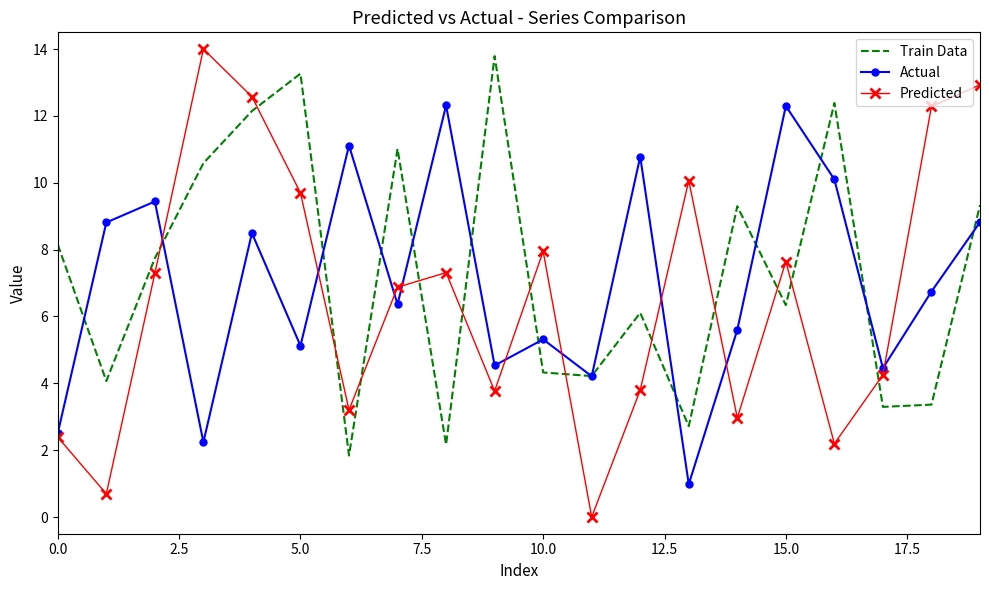

How many intersections are there between Predicted and Train Data?

13